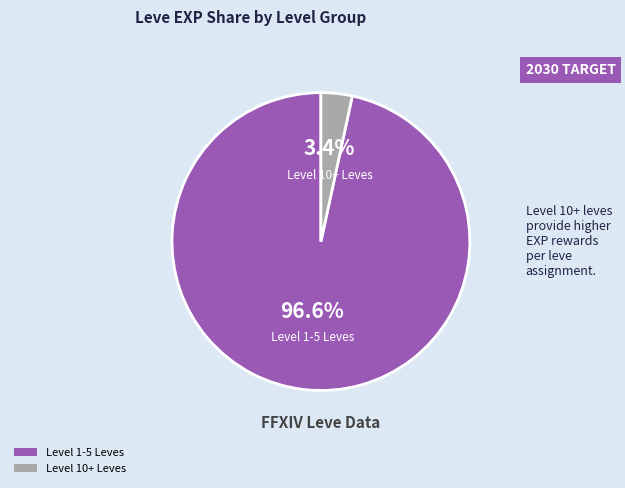

Does any single category account for the majority?

Yes